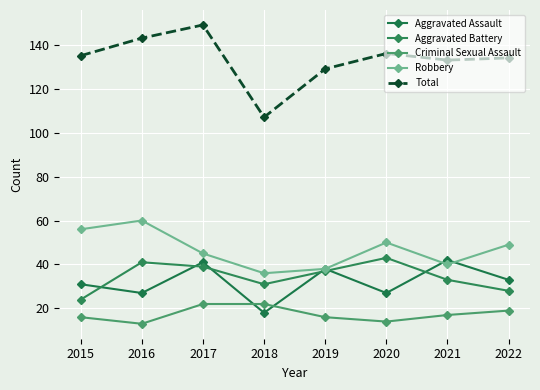

True or false: Criminal Sexual Assault and Robbery cross at least once.

False